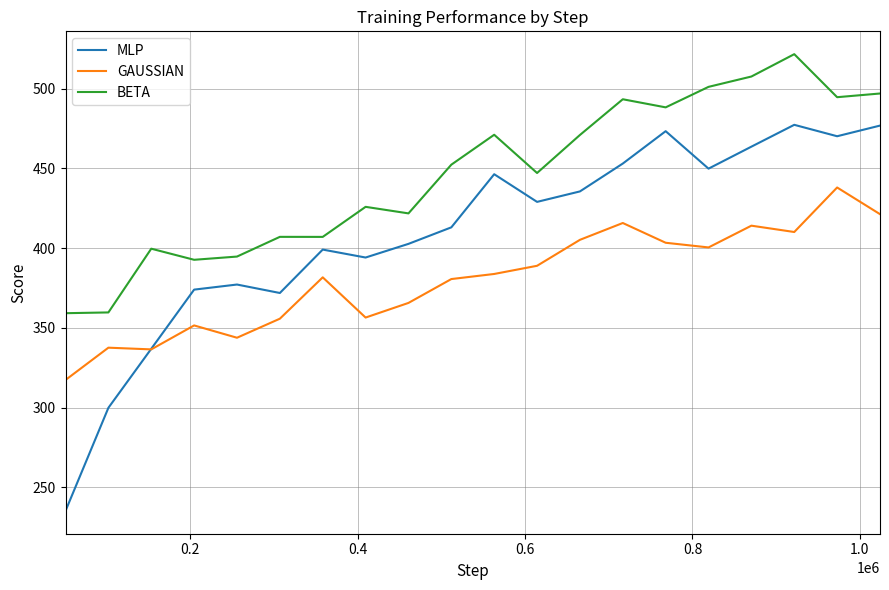

Which series has the largest total across all categories?

BETA